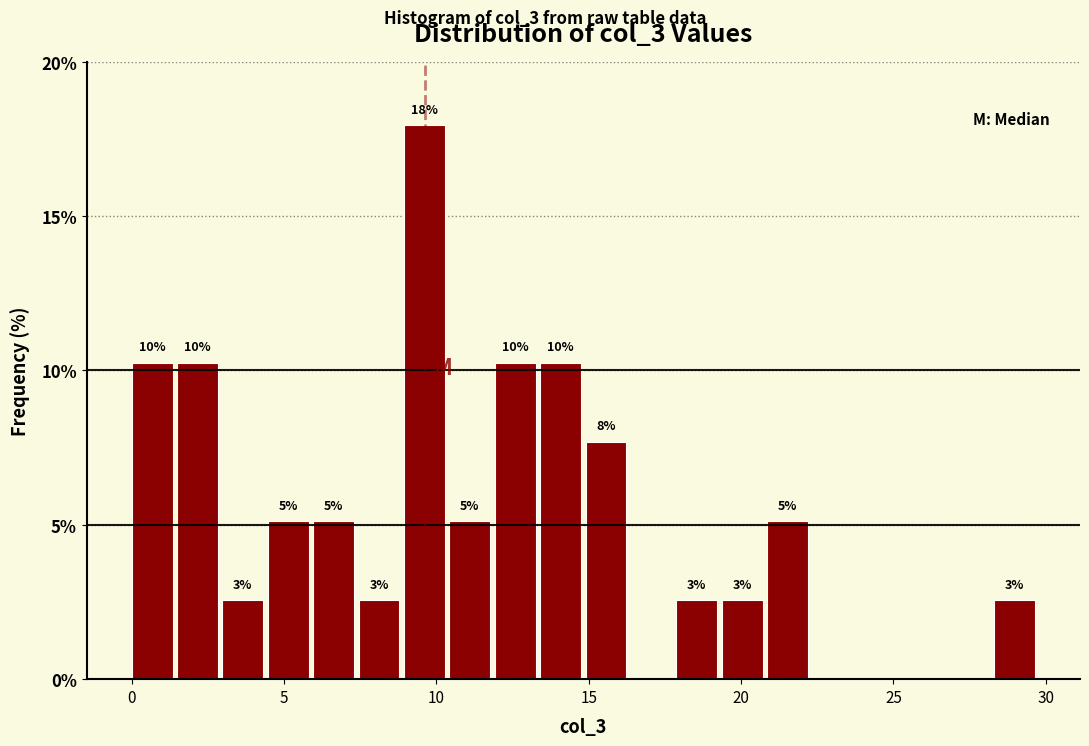

Around what value on the x-axis is the tallest bar? Give the approximate position of its centre, as read against the axis.

9.5